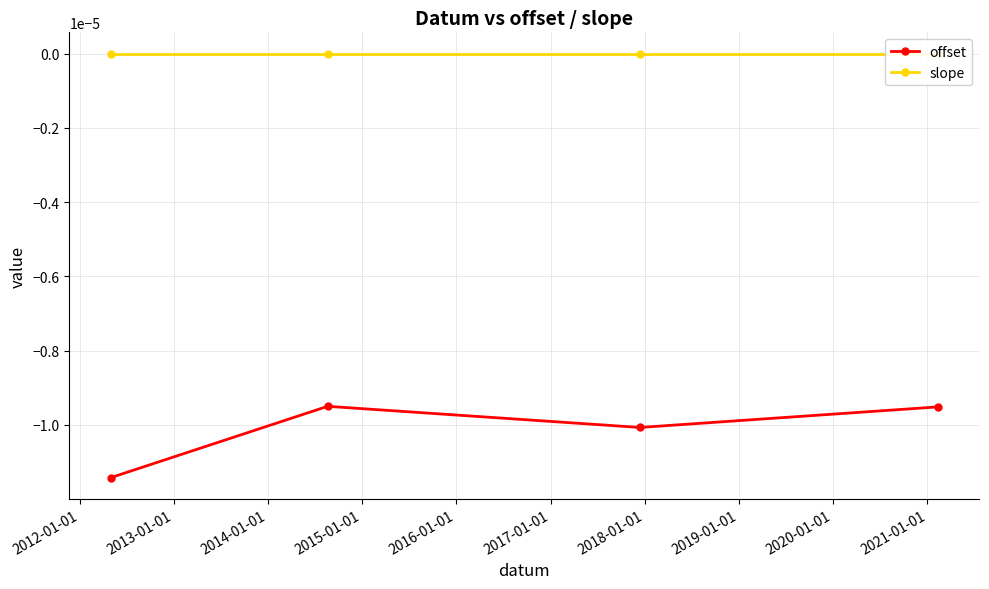

How many interior local peaks does the offset series have?

1